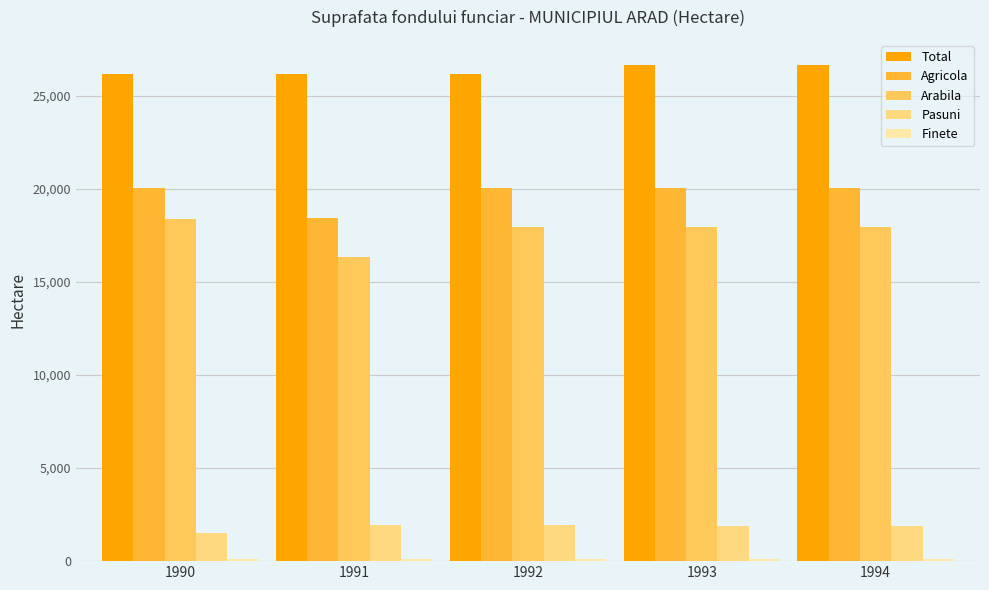

What is the difference between the second highest and minimum values in the Arabila series?

1607